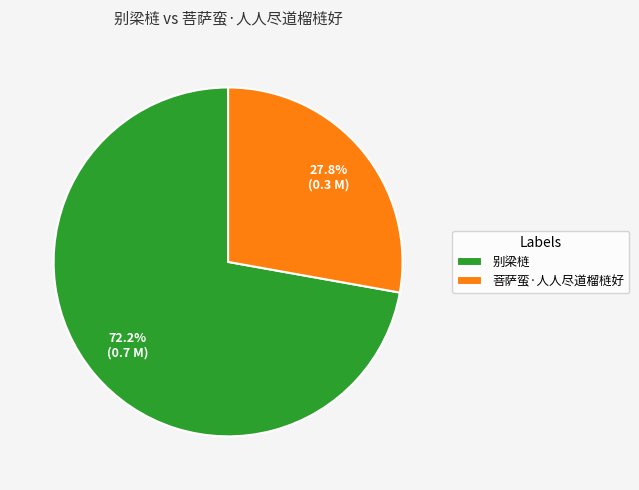

Approximately how many times larger is the value at 菩萨蛮·人人尽道榴梿好 compared to 别梁梿?

0.4